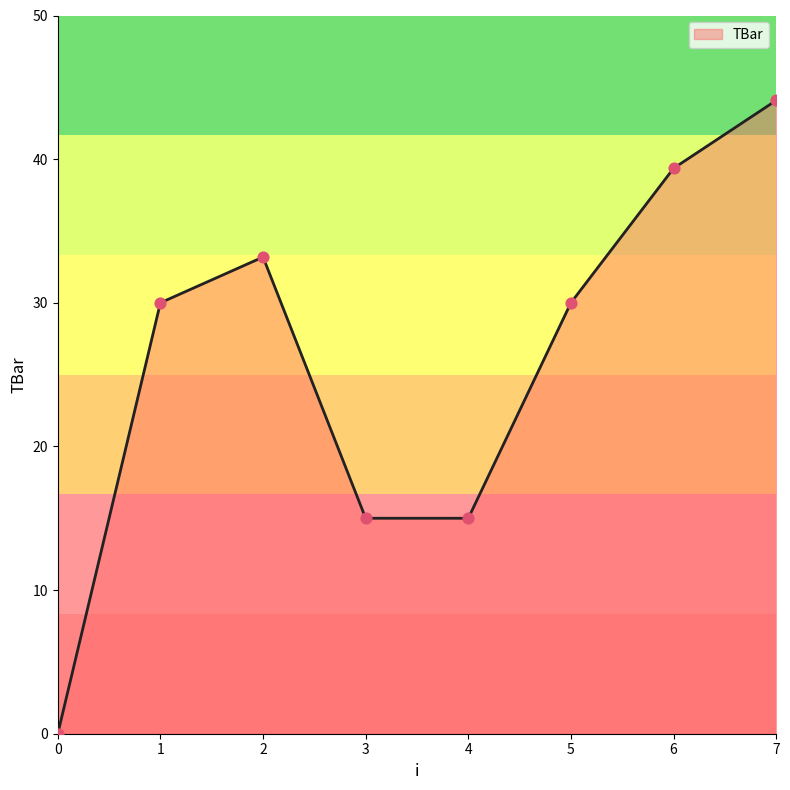

What is the change in value from 1 to 4?

-15.0